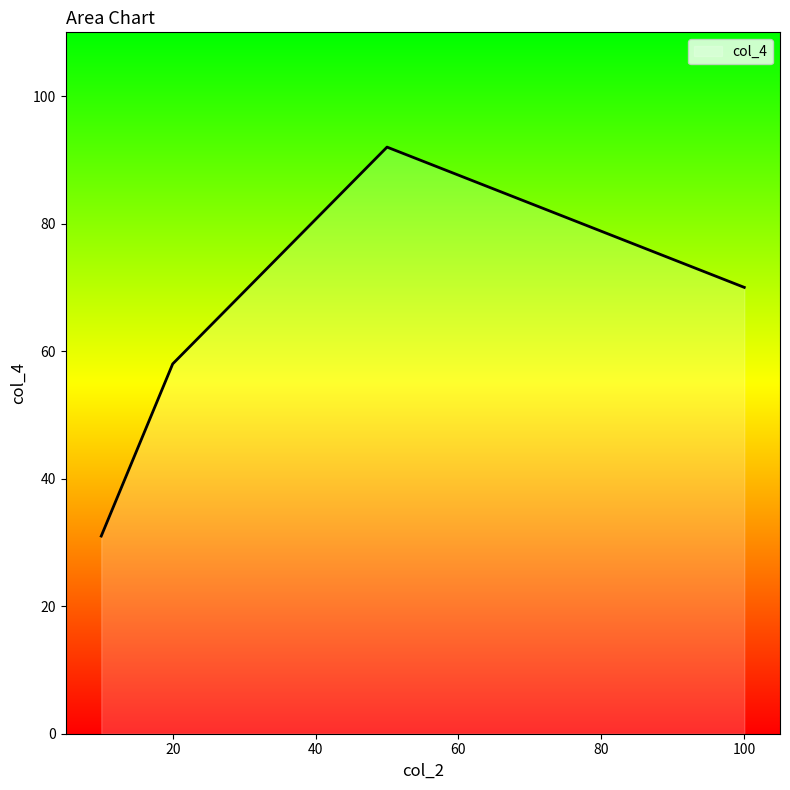

How many interior local peaks (higher than both neighbors) does the data have?

1